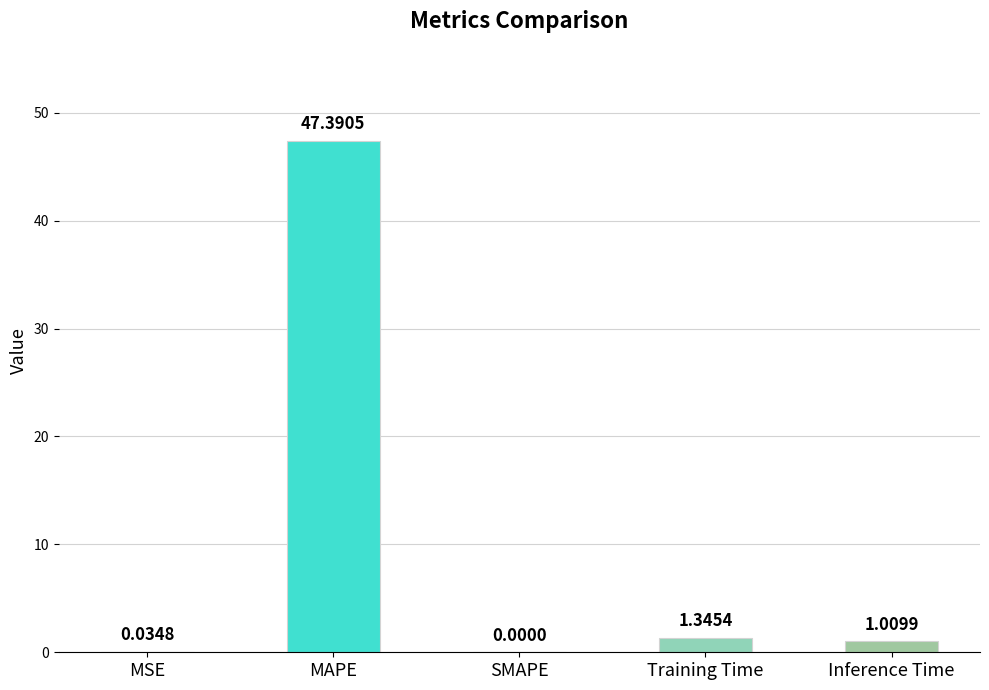

What is the sum of all values?

49.8